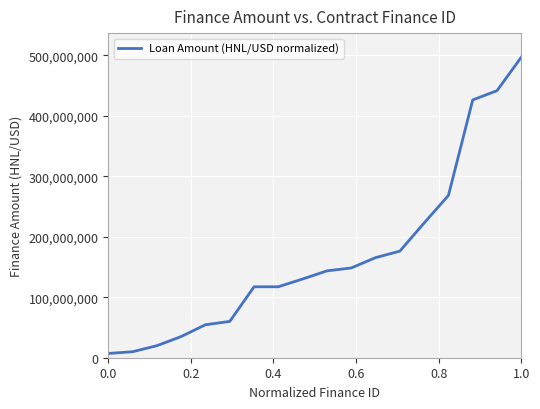

True or false: the data has more than 2 interior local peaks.

False